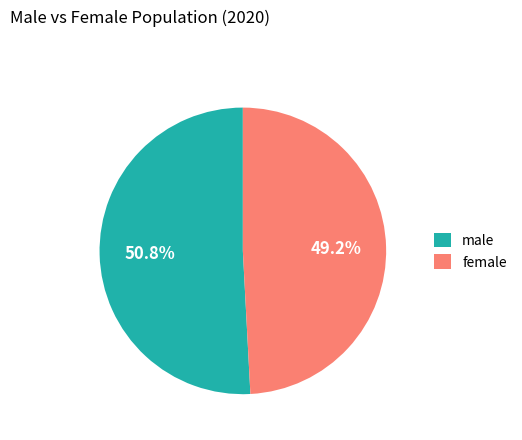

Rank the categories by value from lowest to highest.

female, male